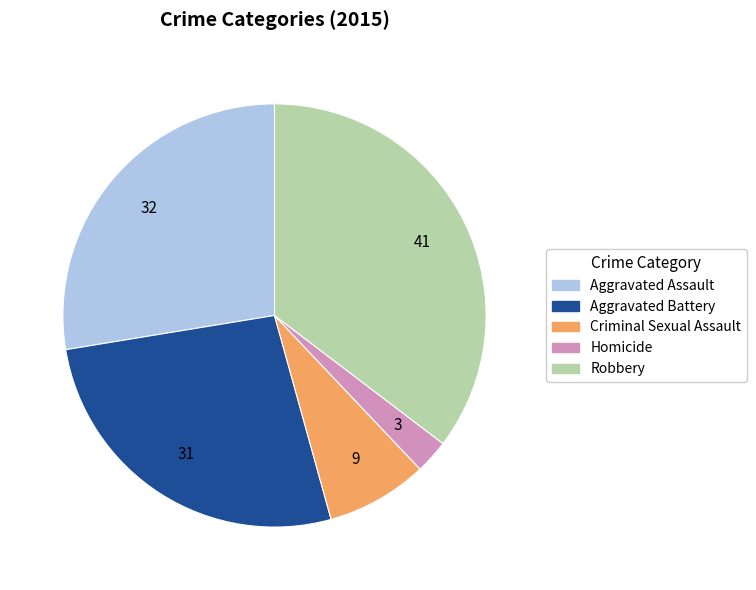

Combined, do Aggravated Battery and Criminal Sexual Assault account for over 50%?

No